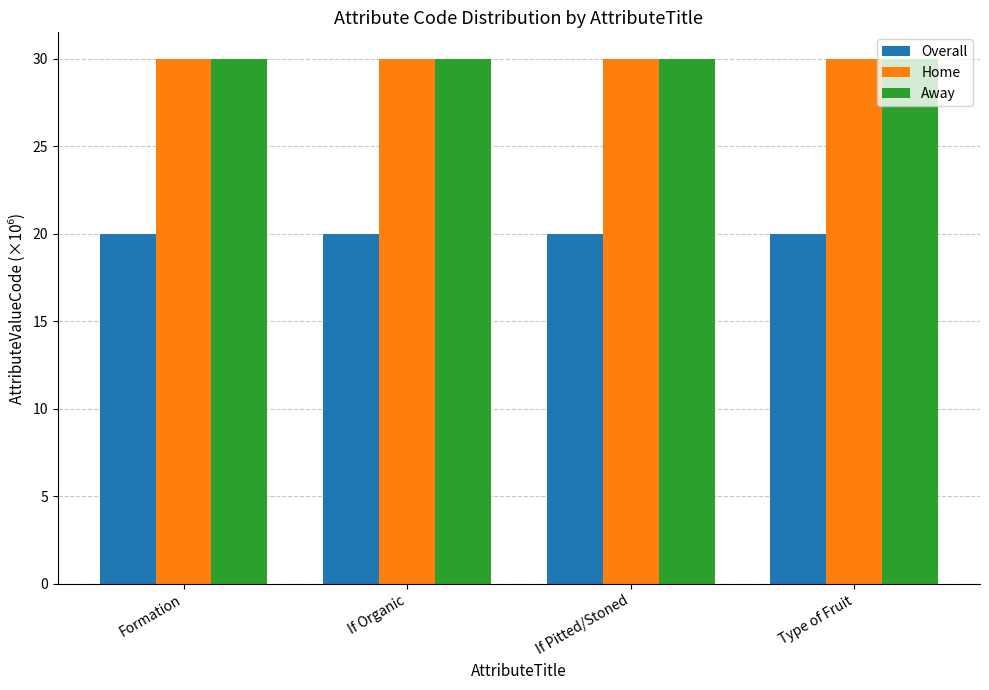

At how many categories does at least one series exceed 28?

4